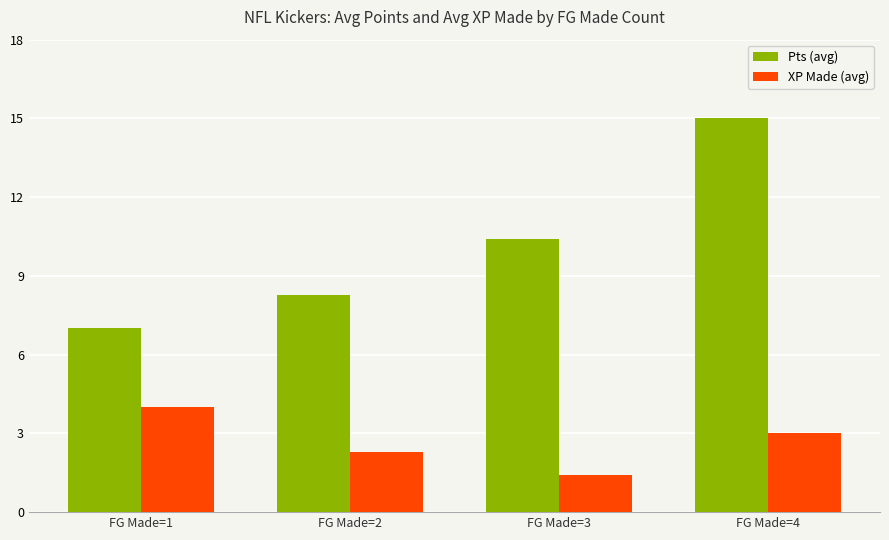

At which label does Pts (avg) reach its peak?

FG Made=4